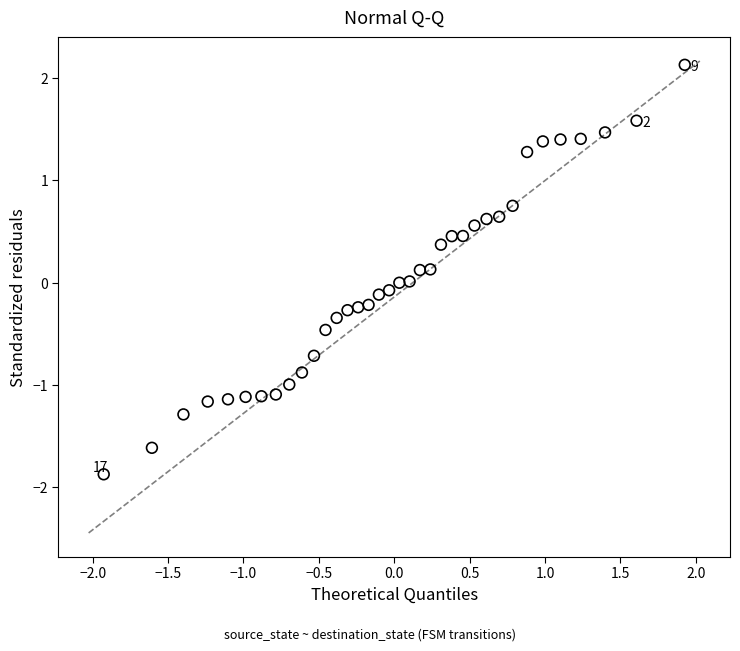

What is the range of Y values (max minus min)?

4.0